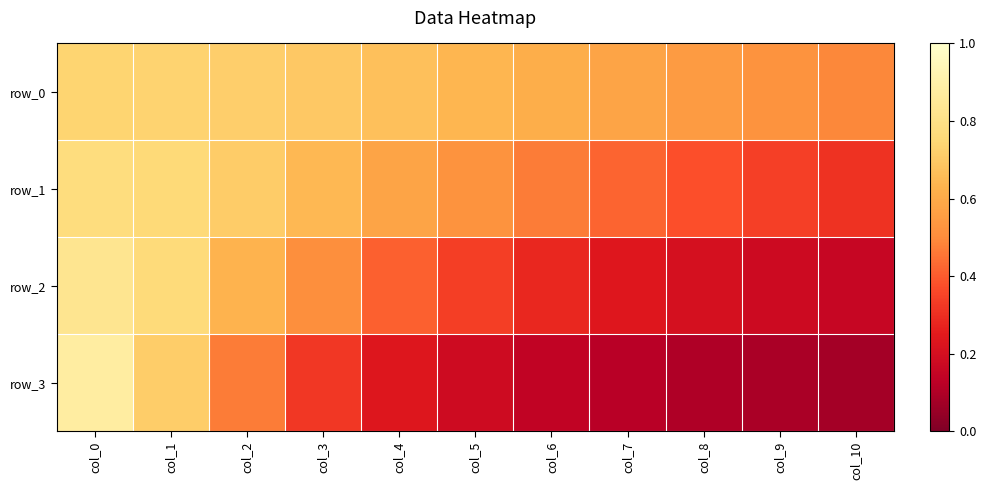

Which series has the widest spread of values?

row_3